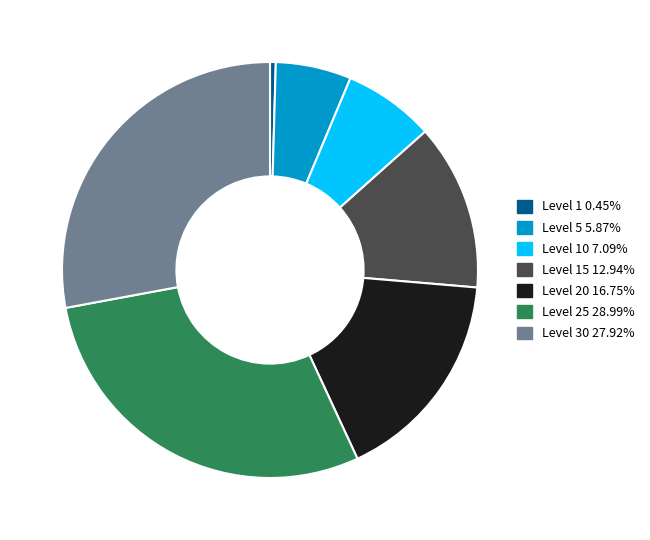

Is there a majority slice in this chart?

No